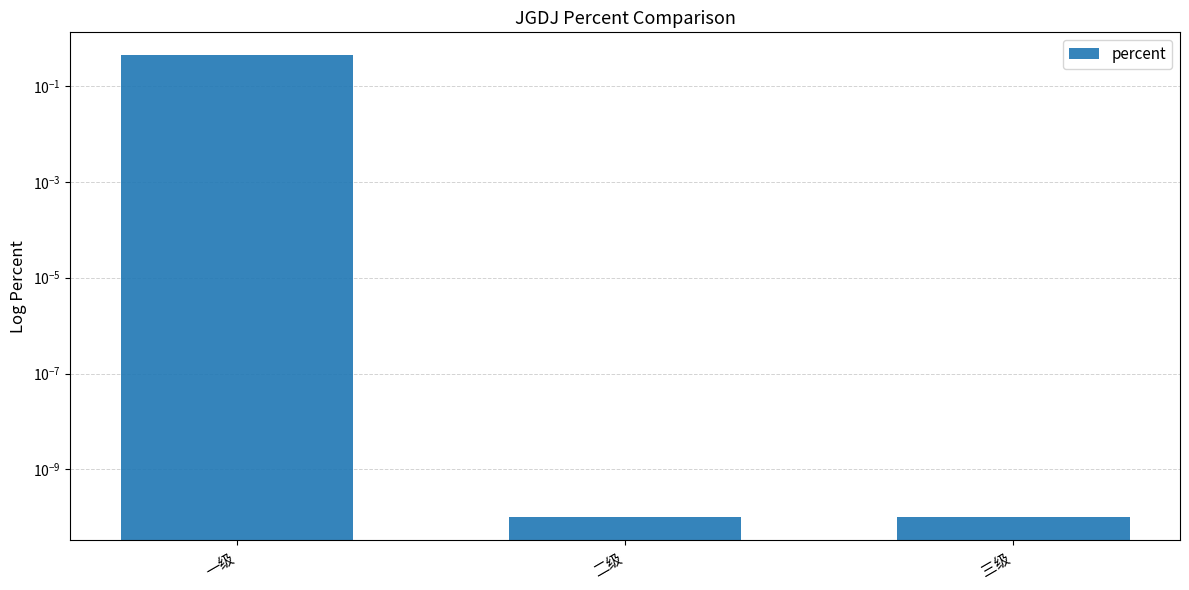

Reading left to right, list all the values displayed in this chart.

一级=0.4	二级=0.0	三级=0.0